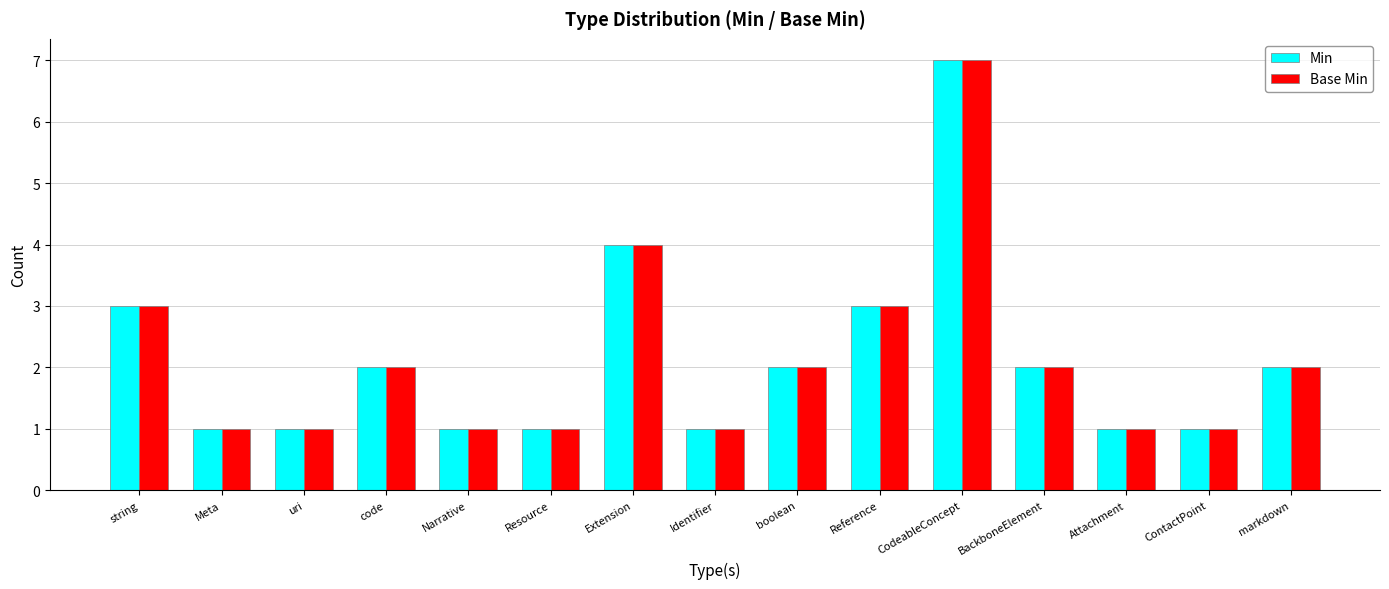

Are the bars horizontal?

No